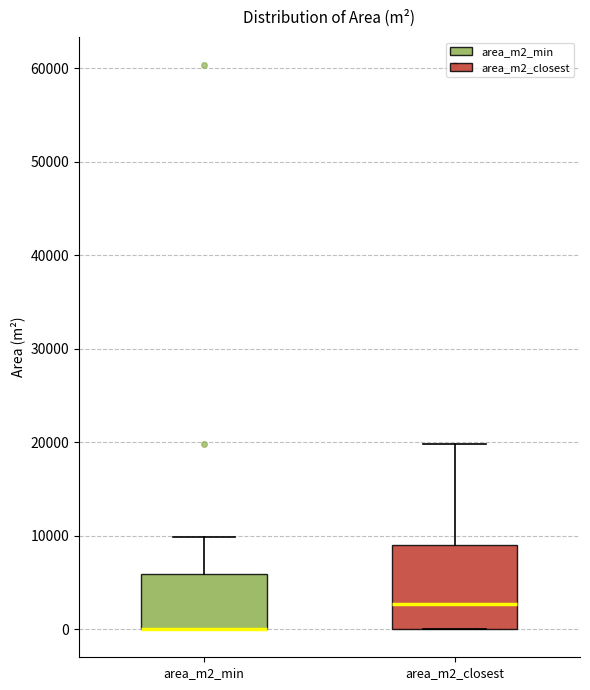

Reading left to right, transcribe this box plot: for each box, give where its median line is, the range the box spans, and where its two whiskers end, as read against the y-axis. The values are not printed on the chart, so give them approximately, as read against the axis.

area_m2_min: median 0 (drawn on the box's lower edge), box 0 to 6000, whiskers 0 to 10000
area_m2_closest: median 3000, box 0 to 9000, whiskers 0 to 20000